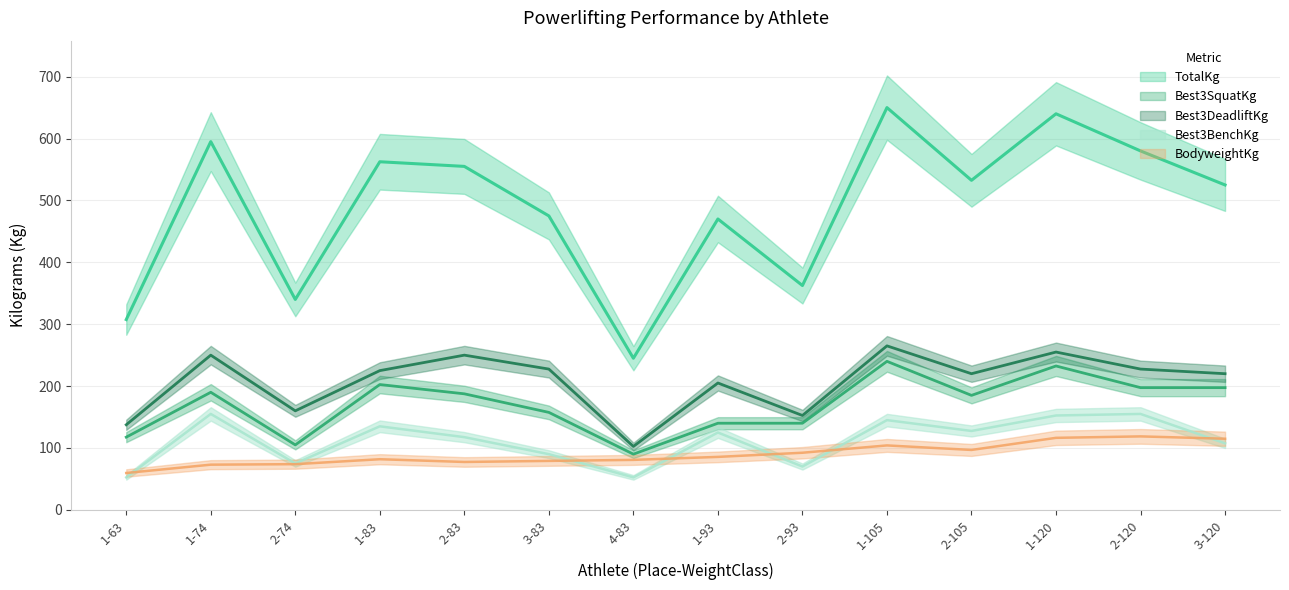

Which series changed the most between 1-63 and 2-93?

TotalKg